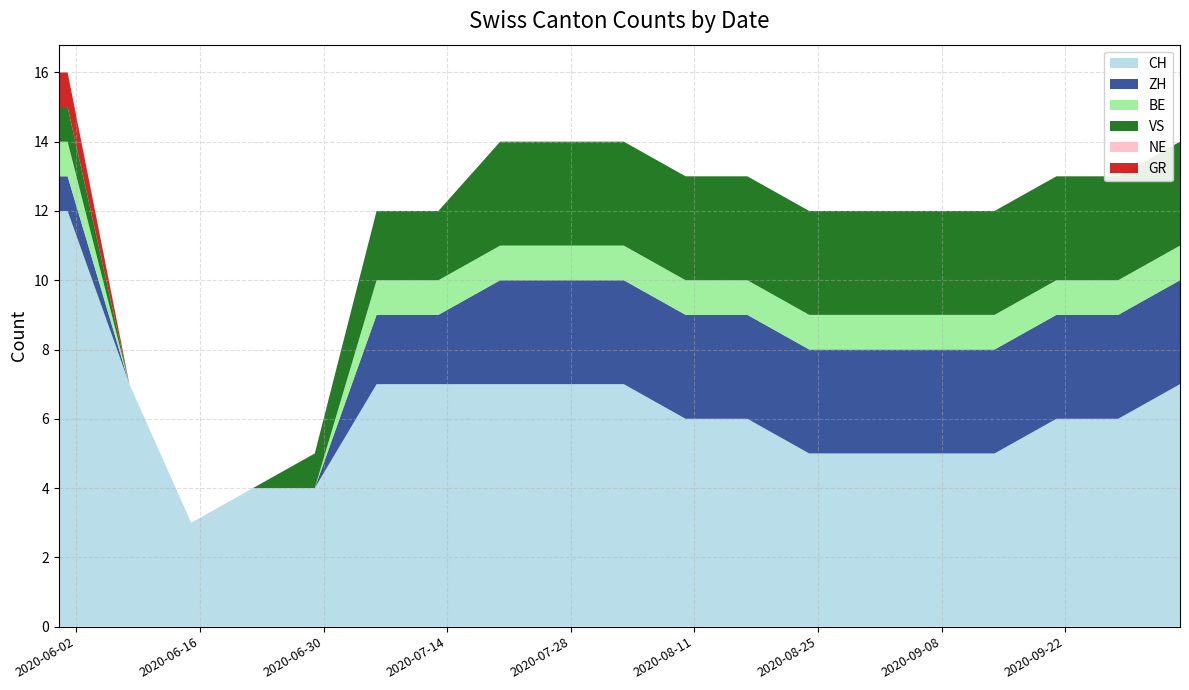

Reading right to left, list all the values displayed in this chart.

CH: 7	6	6	5	5	5	5	6	6	7	7	7	7	7	4	4	3	7	12	12
ZH: 3	3	3	3	3	3	3	3	3	3	3	3	2	2	0	0	0	0	1	1
BE: 1	1	1	1	1	1	1	1	1	1	1	1	1	1	0	0	0	0	1	1
VS: 3	3	3	3	3	3	3	3	3	3	3	3	2	2	1	0	0	0	1	1
NE: 0	0	0	0	0	0	0	0	0	0	0	0	0	0	0	0	0	0	0	0
GR: 0	0	0	0	0	0	0	0	0	0	0	0	0	0	0	0	0	0	1	1